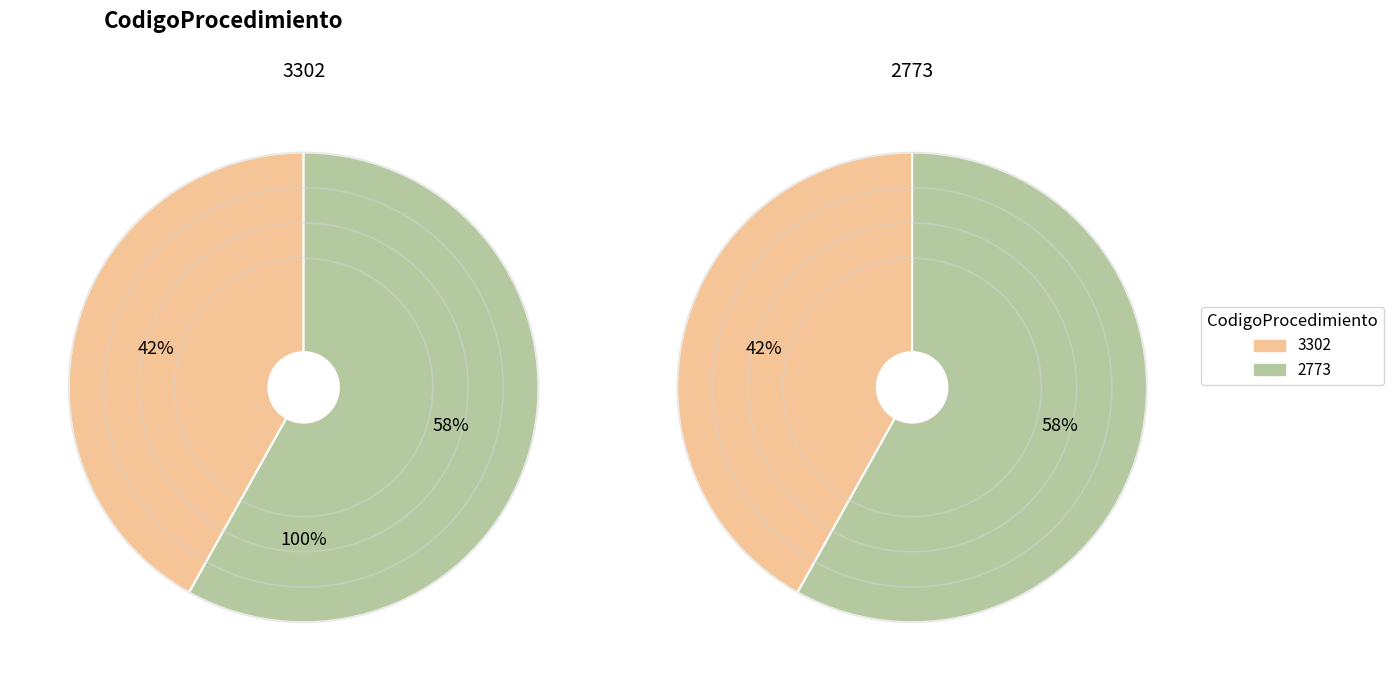

Which category has the smallest portion of the pie?

3302